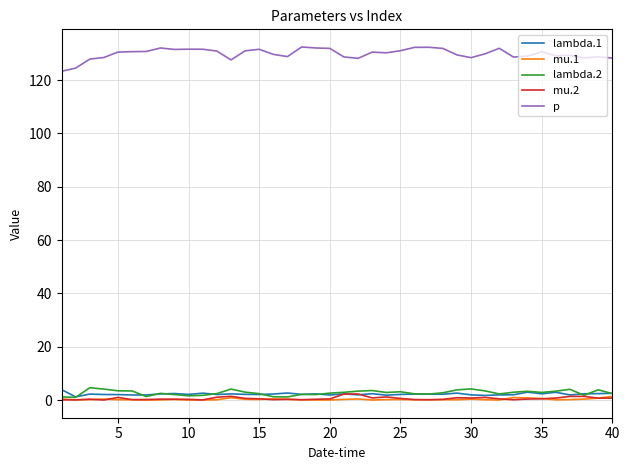

Which series has the largest total across all categories?

p